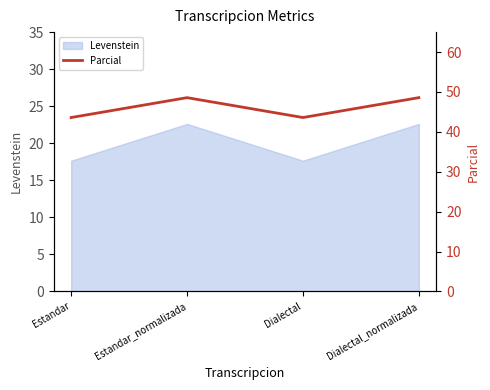

Approximately how many times larger is the value at Dialectal_normalizada compared to Estandar_normalizada?

1.0